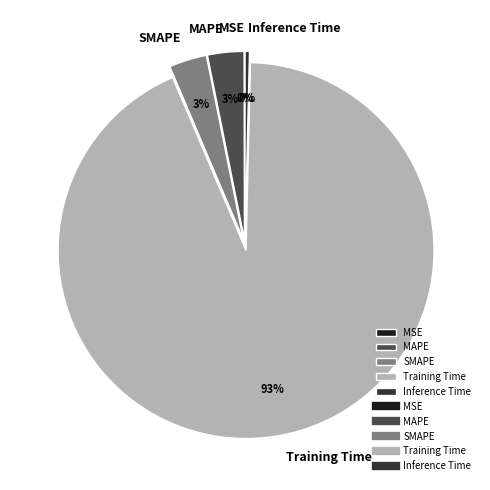

Which slice represents more than half of the pie?

Training Time